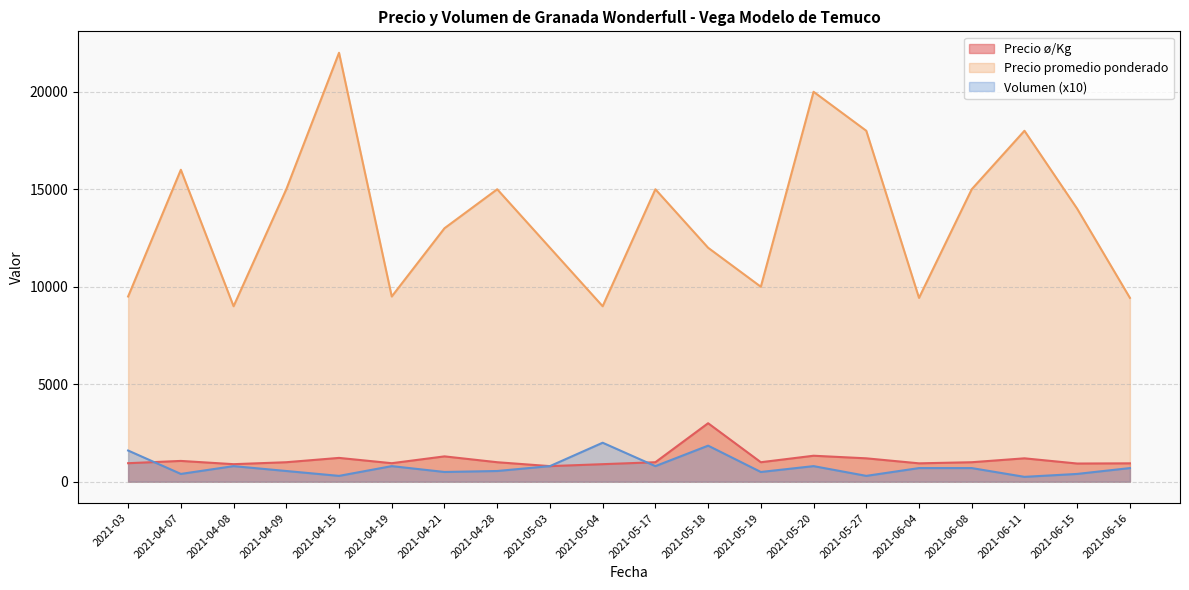

What is the difference between the highest and lowest values at 2021-06-15?

13600